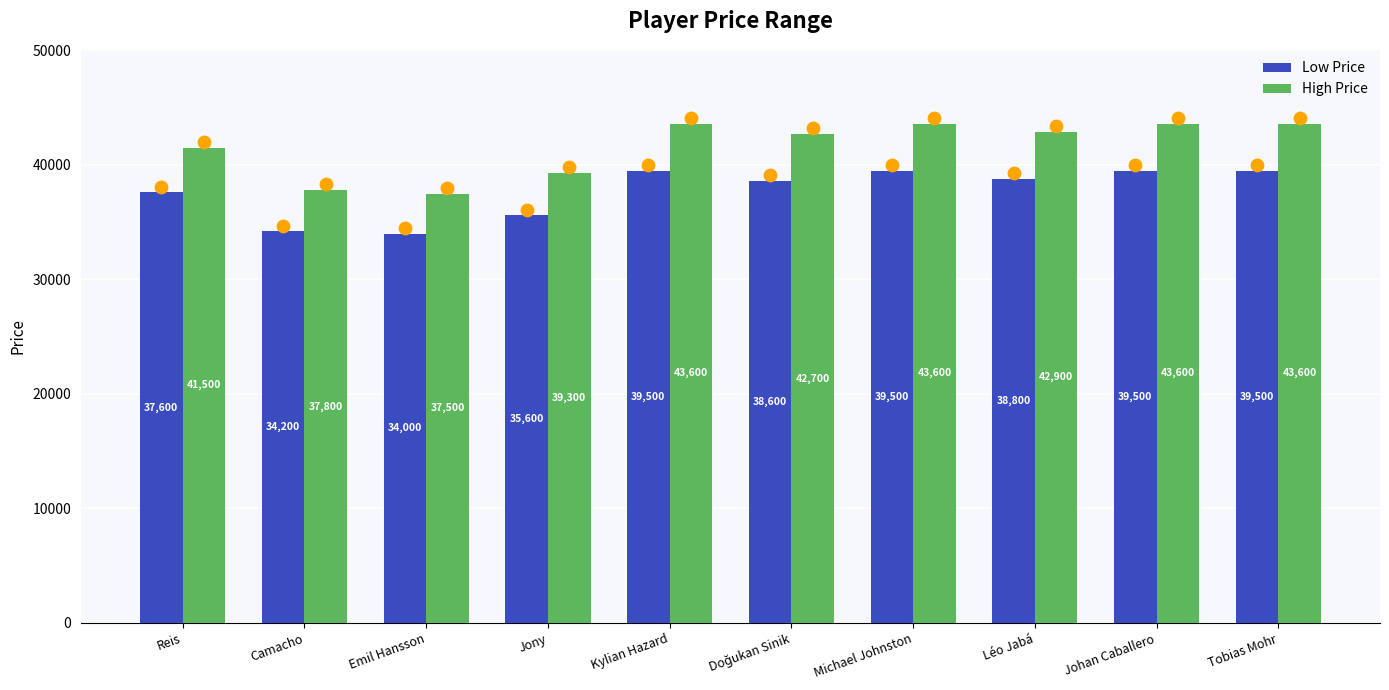

What is the total value across all series at Johan Caballero?

83100